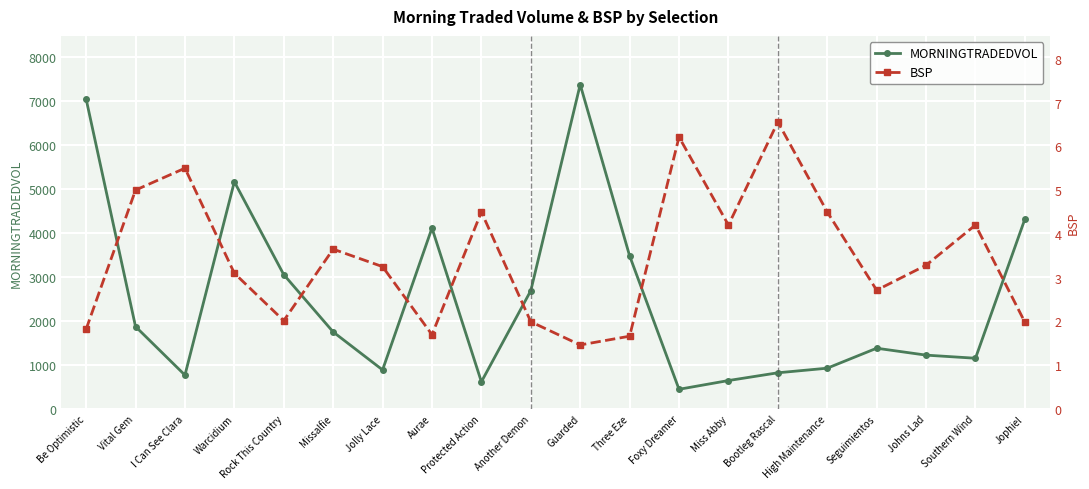

Rank the series by their maximum value, from highest to lowest.

MORNINGTRADEDVOL, BSP